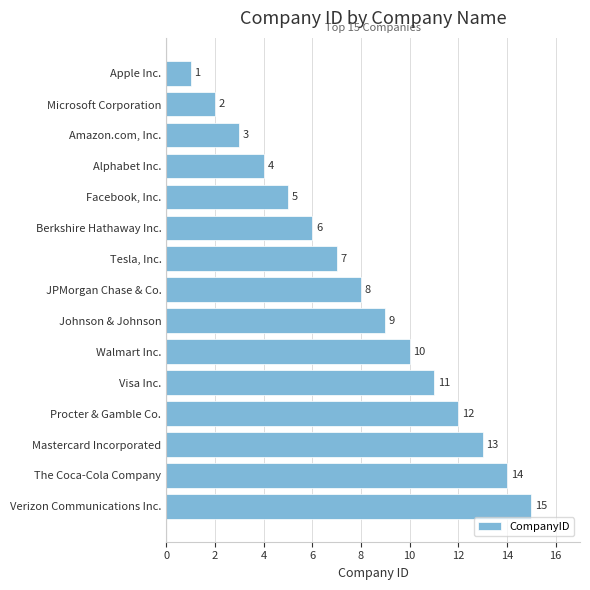

What is the maximum value shown in the chart?

15